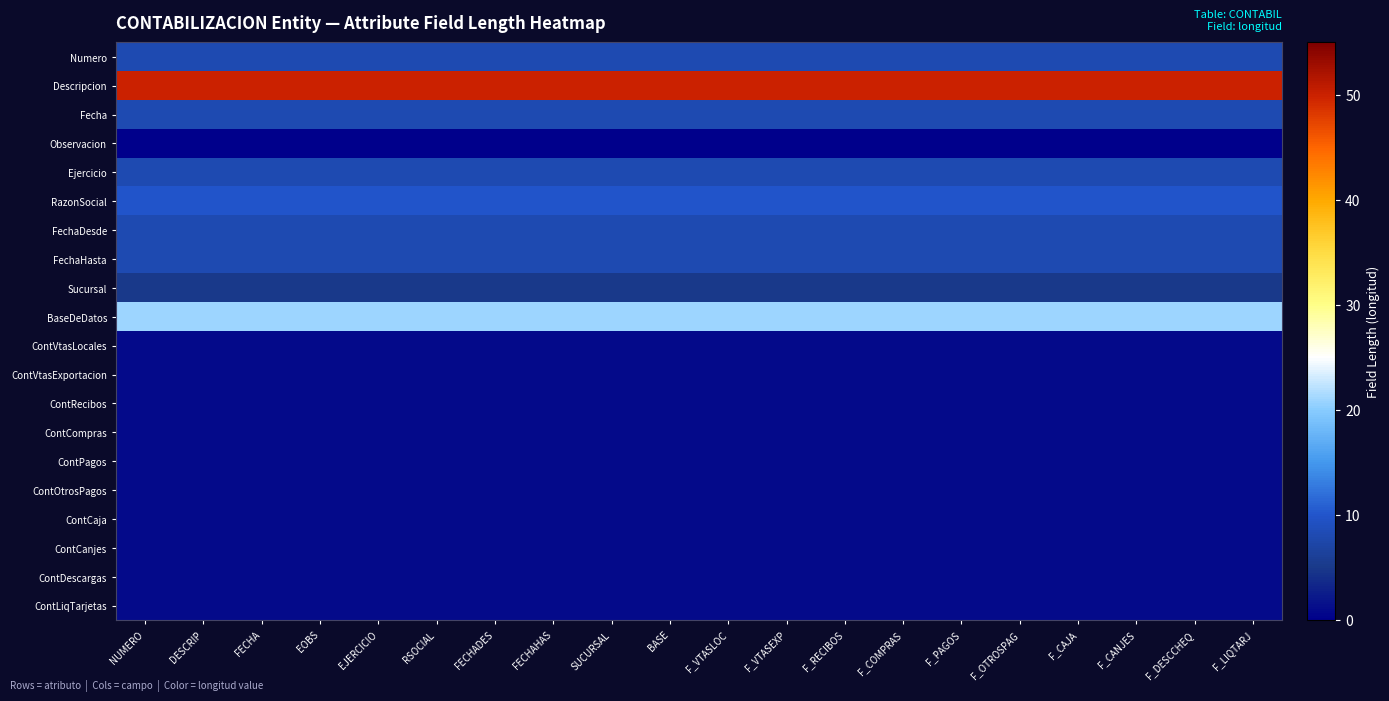

How many data points does each series have?

20